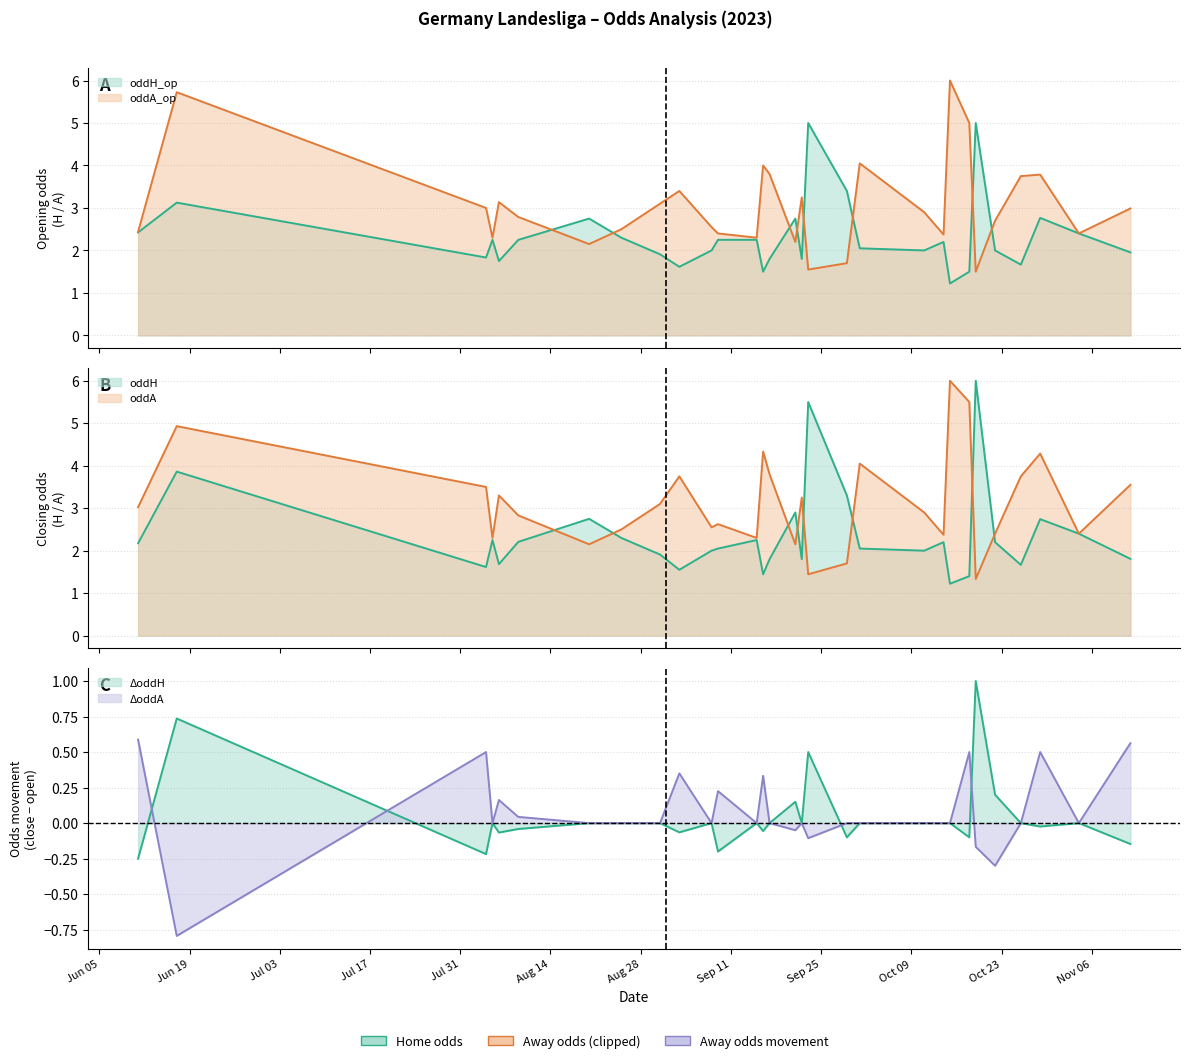

What value does the oddH series have at 8?

1.7